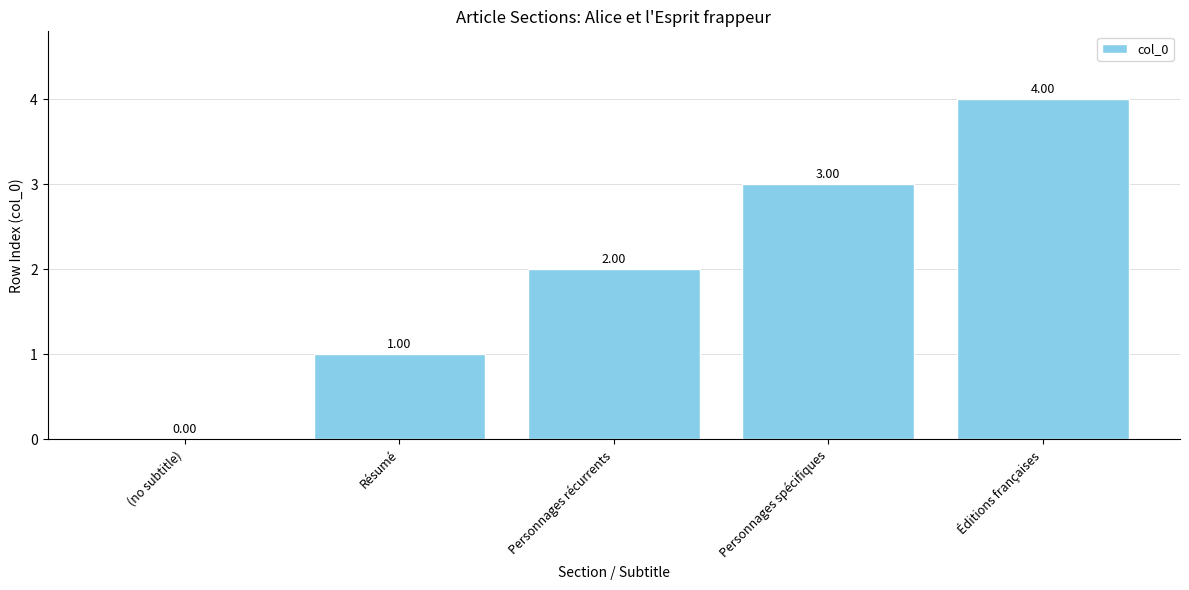

How many values are between 1 and 3?

3